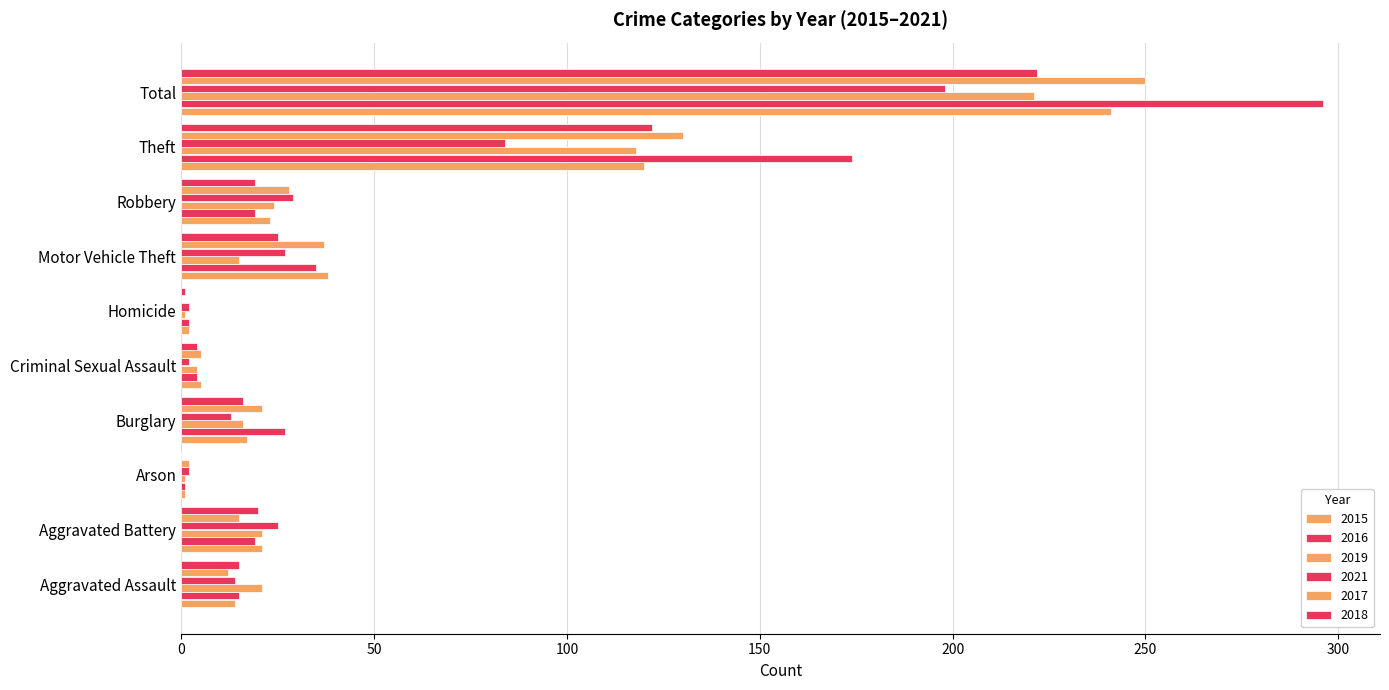

Reading left to right, list all the values displayed in this chart.

2015: Aggravated Assault=14	Aggravated Battery=21	Arson=1	Burglary=17	Criminal Sexual Assault=5	Homicide=2	Motor Vehicle Theft=38	Robbery=23	Theft=120	Total=241
2016: Aggravated Assault=15	Aggravated Battery=19	Arson=1	Burglary=27	Criminal Sexual Assault=4	Homicide=2	Motor Vehicle Theft=35	Robbery=19	Theft=174	Total=296
2019: Aggravated Assault=21	Aggravated Battery=21	Arson=1	Burglary=16	Criminal Sexual Assault=4	Homicide=1	Motor Vehicle Theft=15	Robbery=24	Theft=118	Total=221
2021: Aggravated Assault=14	Aggravated Battery=25	Arson=2	Burglary=13	Criminal Sexual Assault=2	Homicide=2	Motor Vehicle Theft=27	Robbery=29	Theft=84	Total=198
2017: Aggravated Assault=12	Aggravated Battery=15	Arson=2	Burglary=21	Criminal Sexual Assault=5	Homicide=0	Motor Vehicle Theft=37	Robbery=28	Theft=130	Total=250
2018: Aggravated Assault=15	Aggravated Battery=20	Arson=0	Burglary=16	Criminal Sexual Assault=4	Homicide=1	Motor Vehicle Theft=25	Robbery=19	Theft=122	Total=222